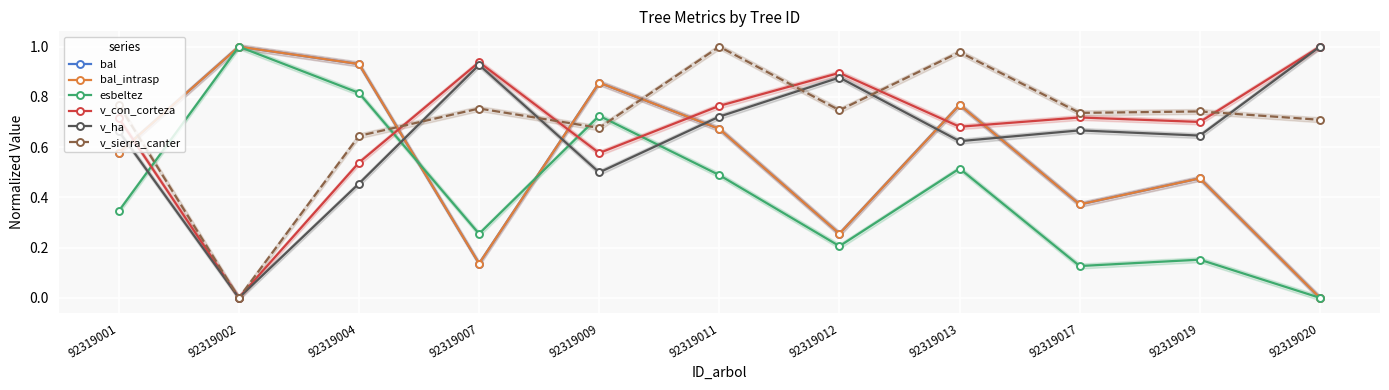

Rank the series at 92319009 from highest to lowest value.

bal, bal_intrasp, esbeltez, v_sierra_canter, v_con_corteza, v_ha